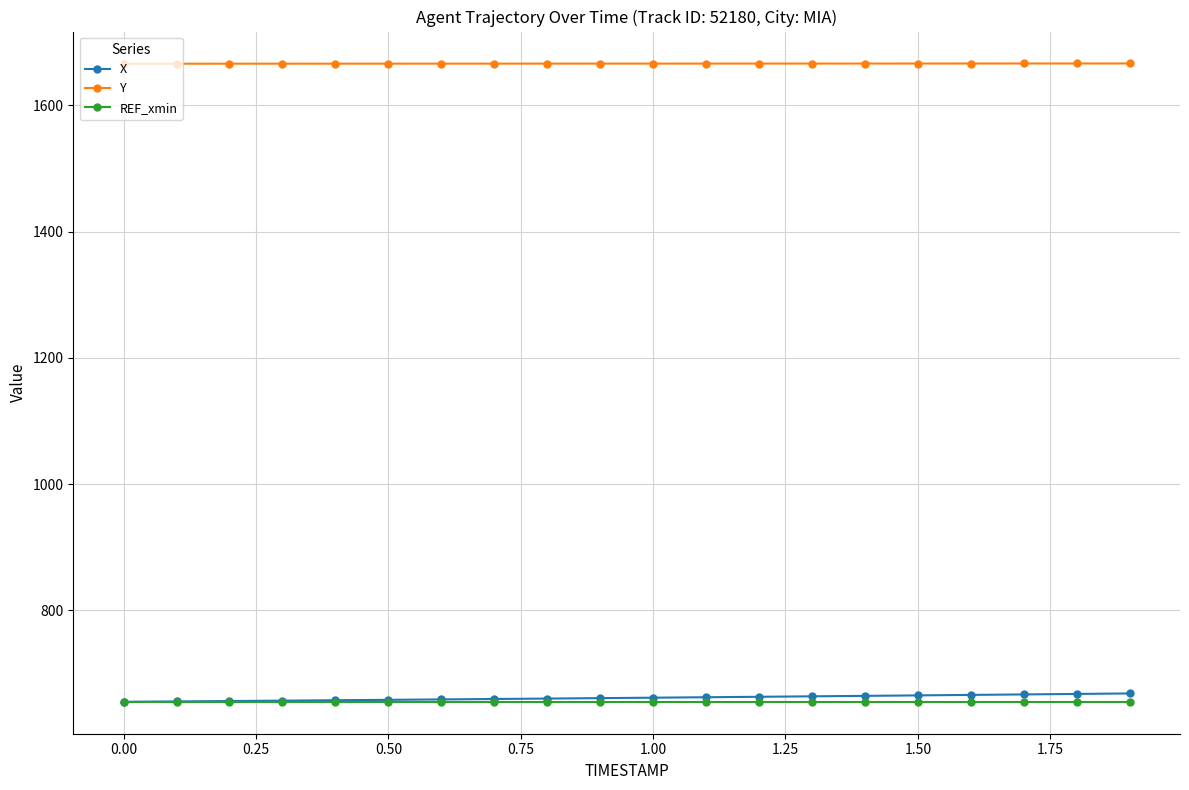

True or false: X and Y intersect in this chart.

False